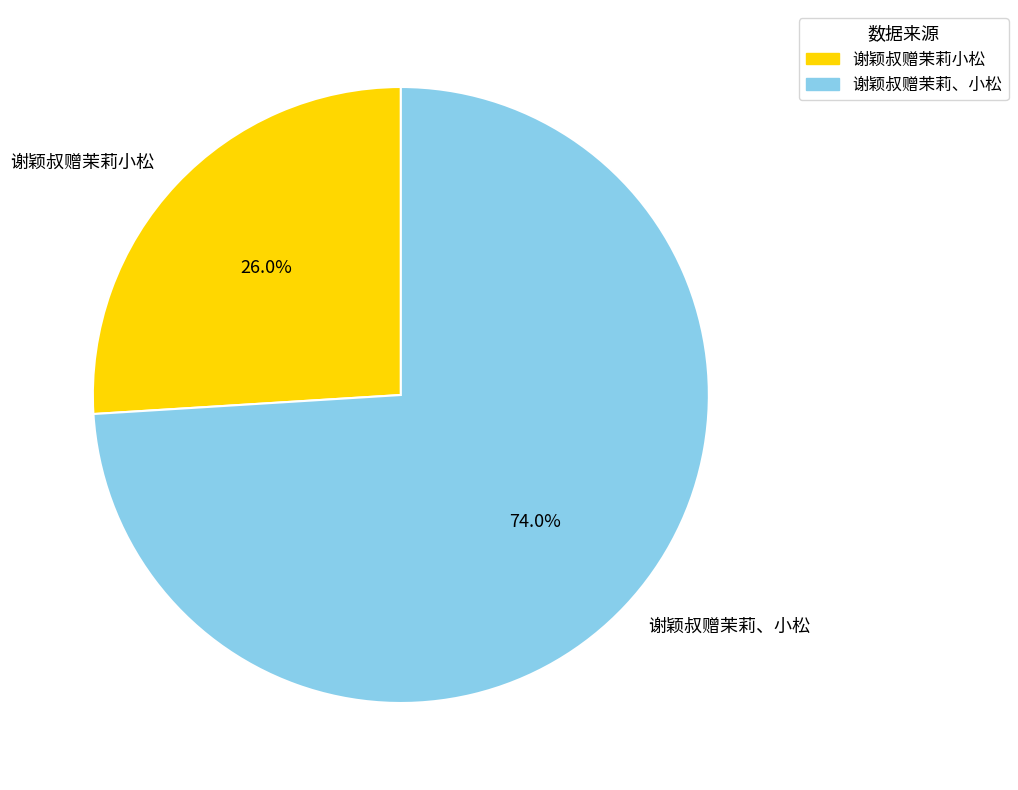

Is the sum of 谢颖叔赠茉莉、小松 and 谢颖叔赠茉莉小松 greater than half?

Yes